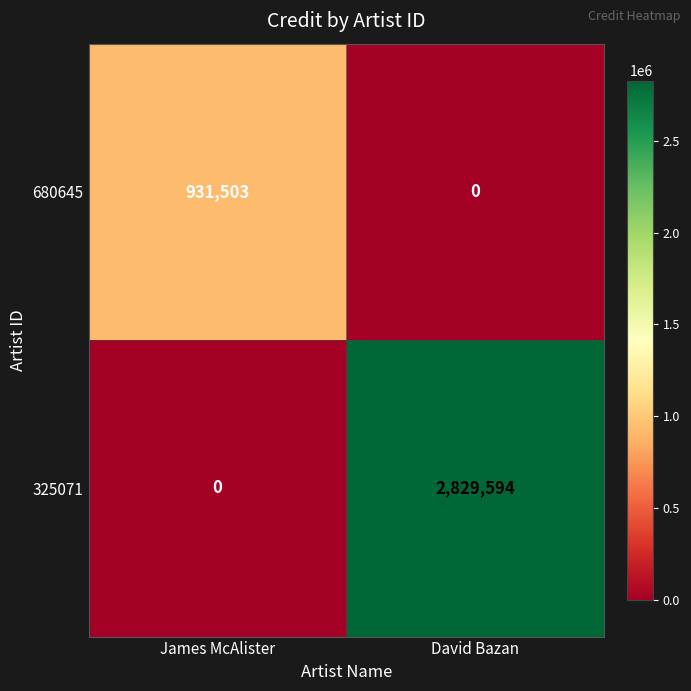

True or false: 325071 has a value of 0 at James McAlister.

True